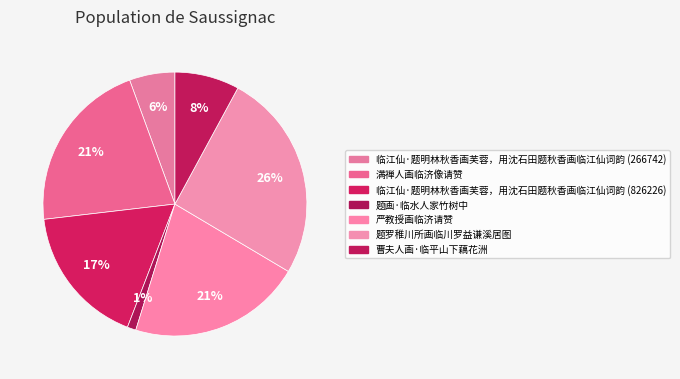

To the nearest percent, what percentage of the pie is 严教授画临济请赞?

21%